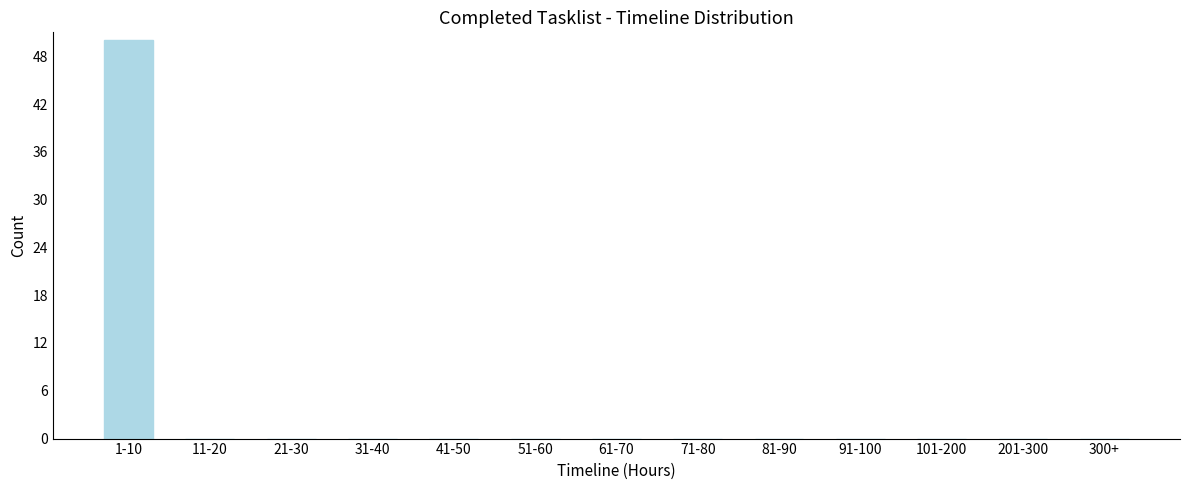

Reading right to left, transcribe all the data shown in this chart.

300+=0	201-300=0	101-200=0	91-100=0	81-90=0	71-80=0	61-70=0	51-60=0	41-50=0	31-40=0	21-30=0	11-20=0	1-10=50